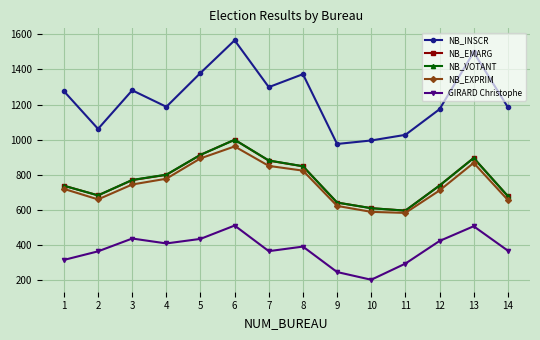

At how many categories does at least one series exceed 474?

14